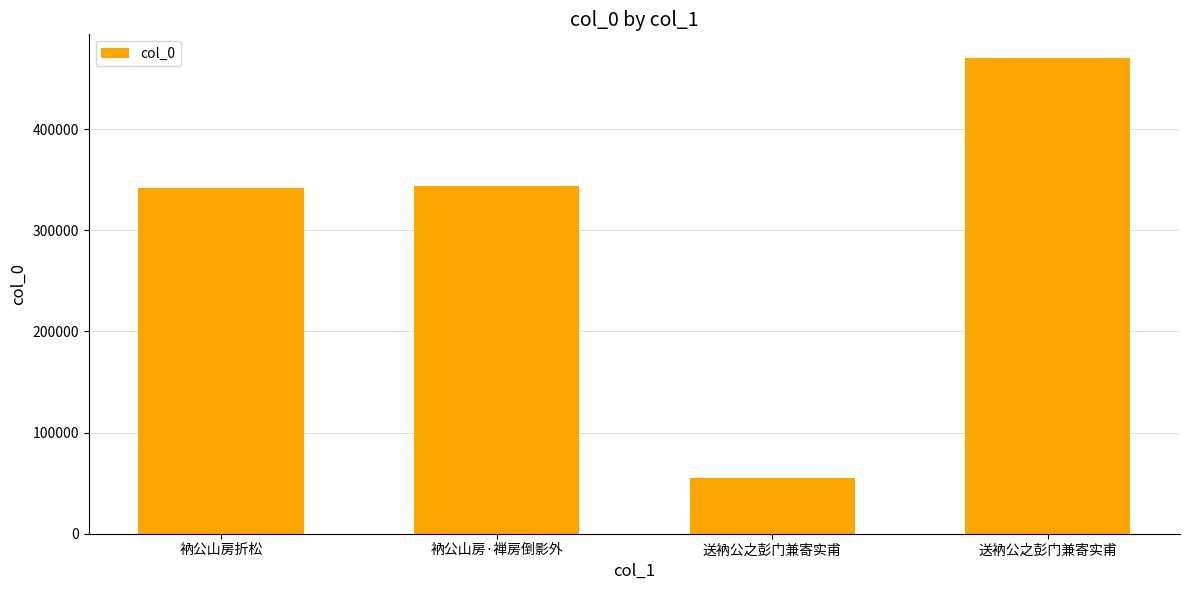

Reading left to right, what are all the values shown in this chart?

341456	344202	55405	470366